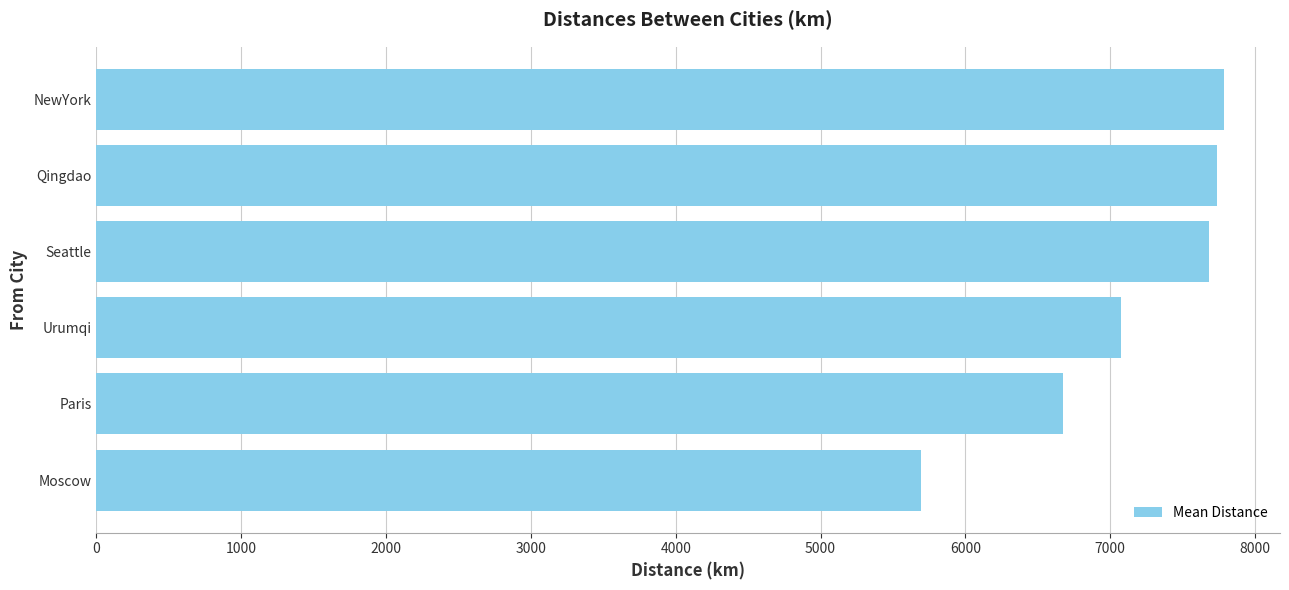

Reading bottom to top, extract all data points from this chart.

Moscow=5696.0	Paris=6674.0	Urumqi=7076.4	Seattle=7681.4	Qingdao=7734.8	NewYork=7782.6